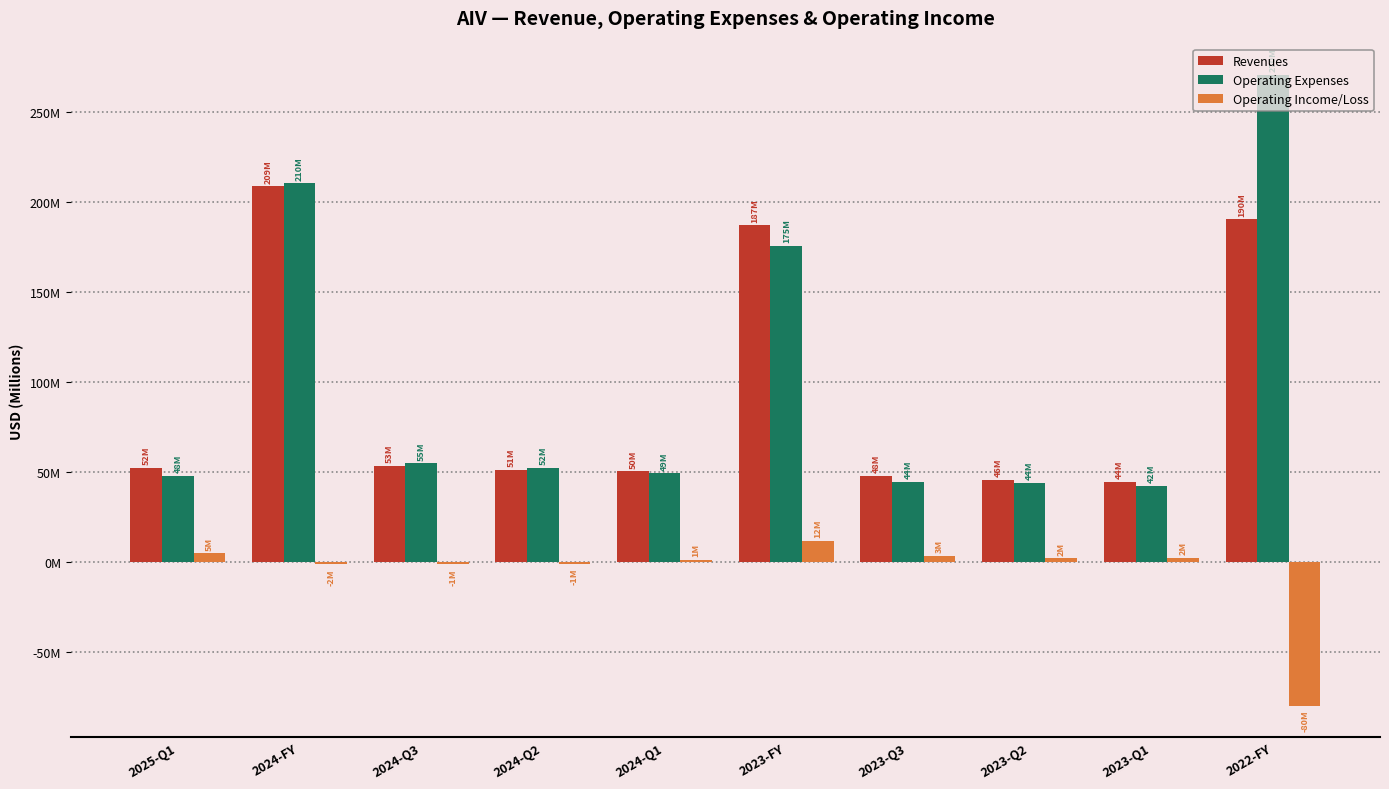

The value of Operating Income/Loss at 2024-Q1 is 1.0. True or false?

True